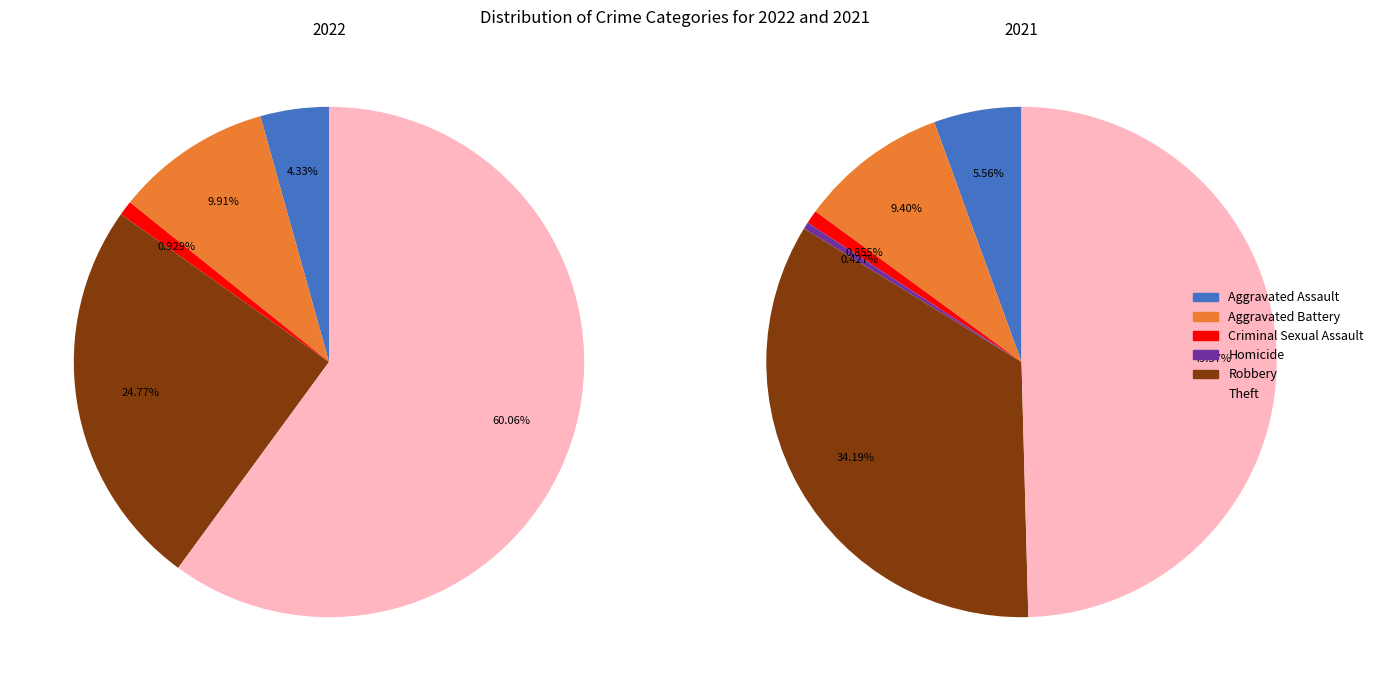

What percentage is NOT represented by 5?

75.2%